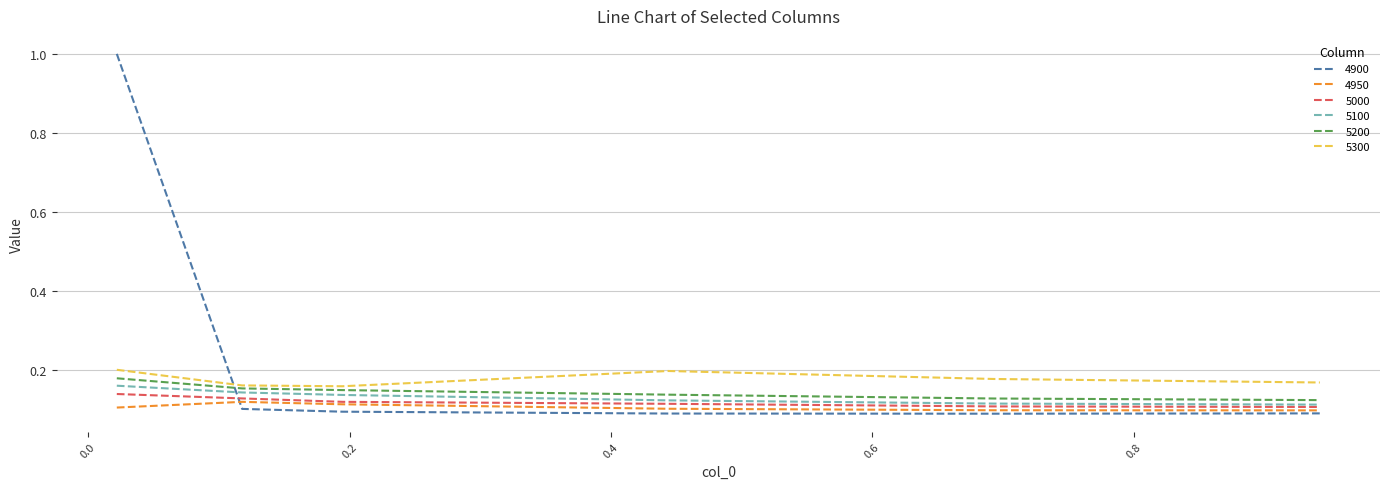

What is the sum of all 4950 values?

0.6